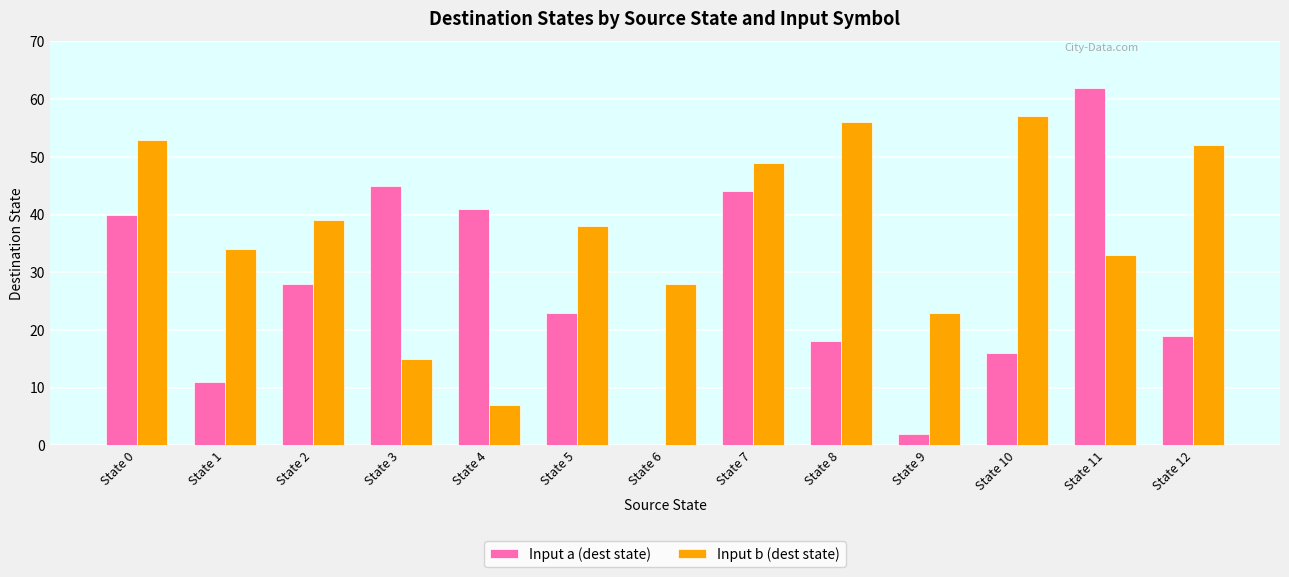

Between State 5 and State 12, which series saw the biggest shift?

Input b (dest state)